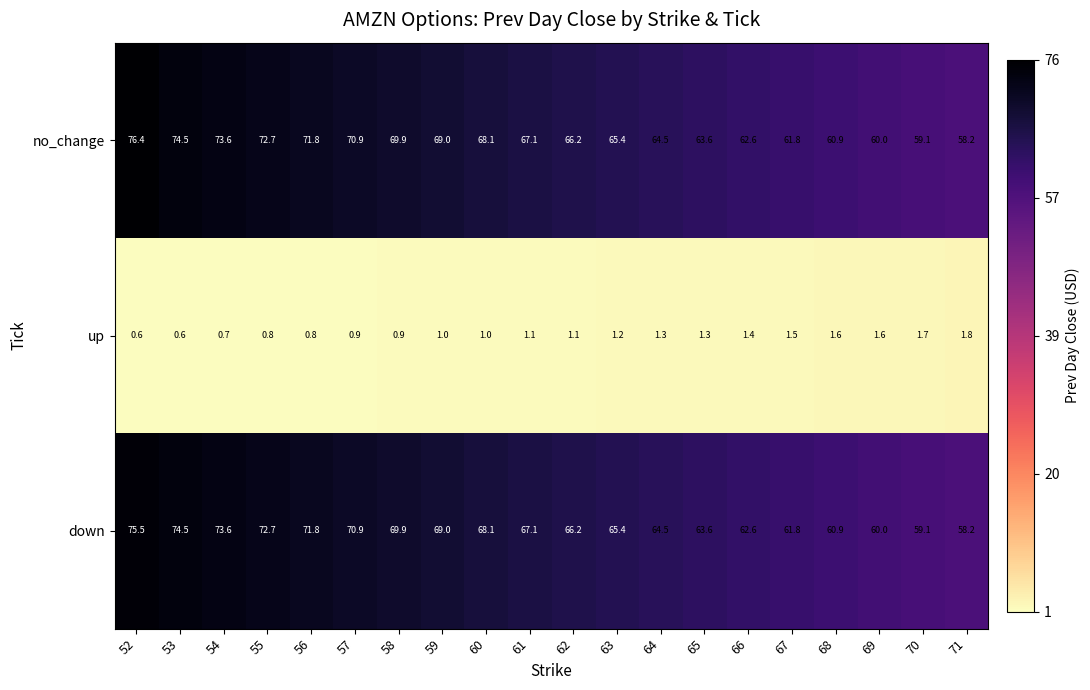

Rank the series by their maximum value, from lowest to highest.

up, down, no_change